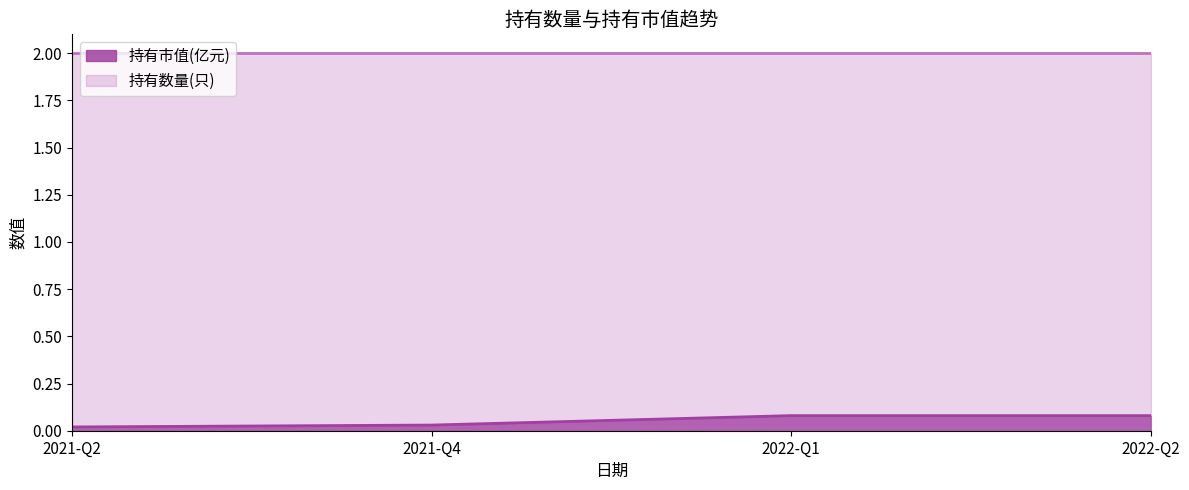

The value of 持有数量(只) at 2021-Q4 is 3.1. True or false?

False